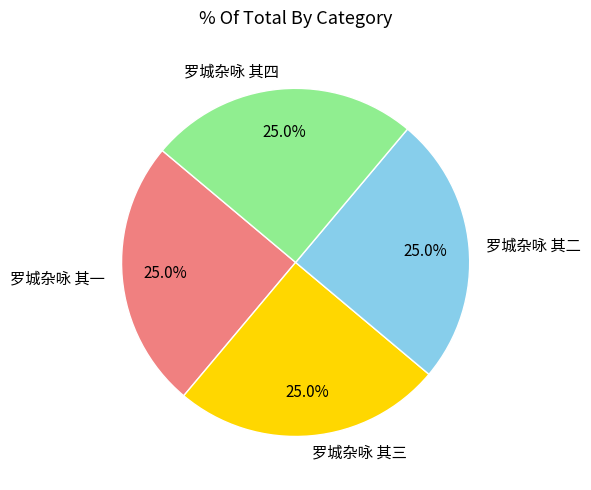

Is 罗城杂咏 其三 the majority of the pie?

No